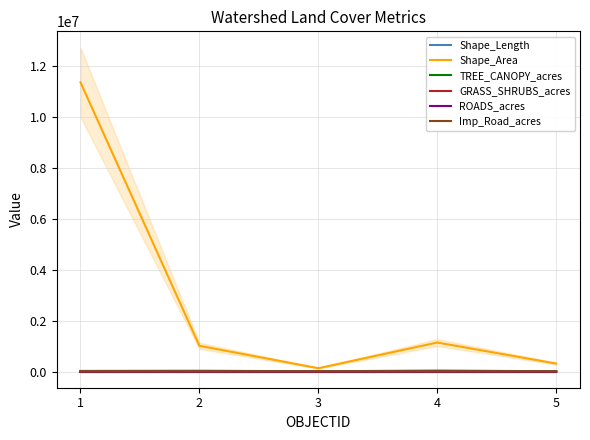

What is the value of the Shape_Length point at the 1st from the left?

23722.5